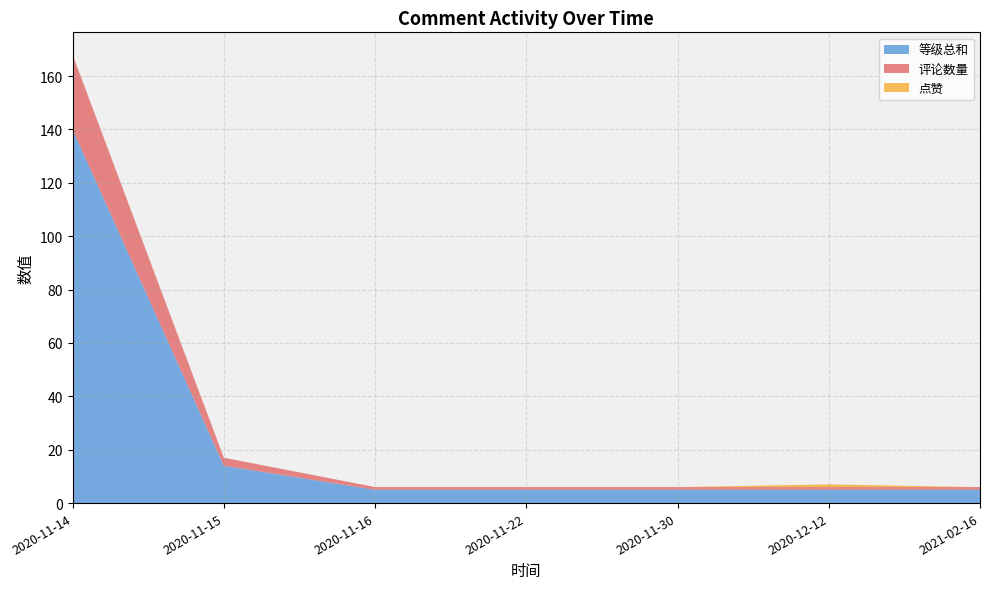

Which category has the highest value in the 等级总和 series?

2020-11-14